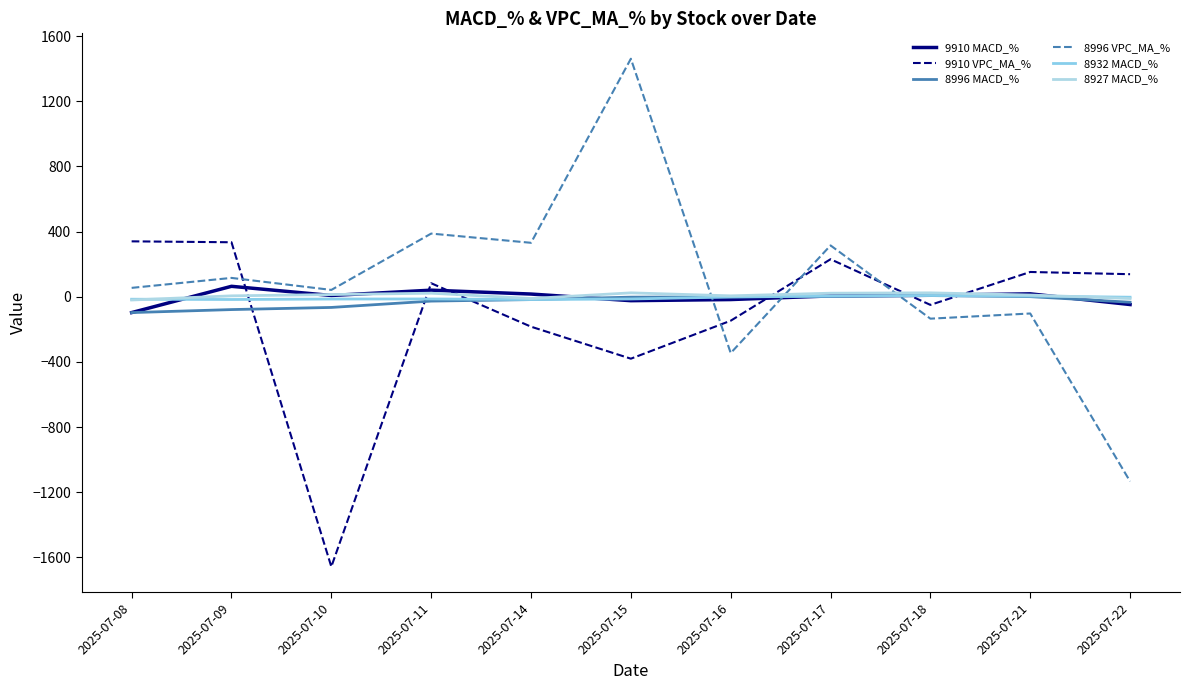

The value of 8996 MACD_% at 2025-07-11 is -12.6. True or false?

False